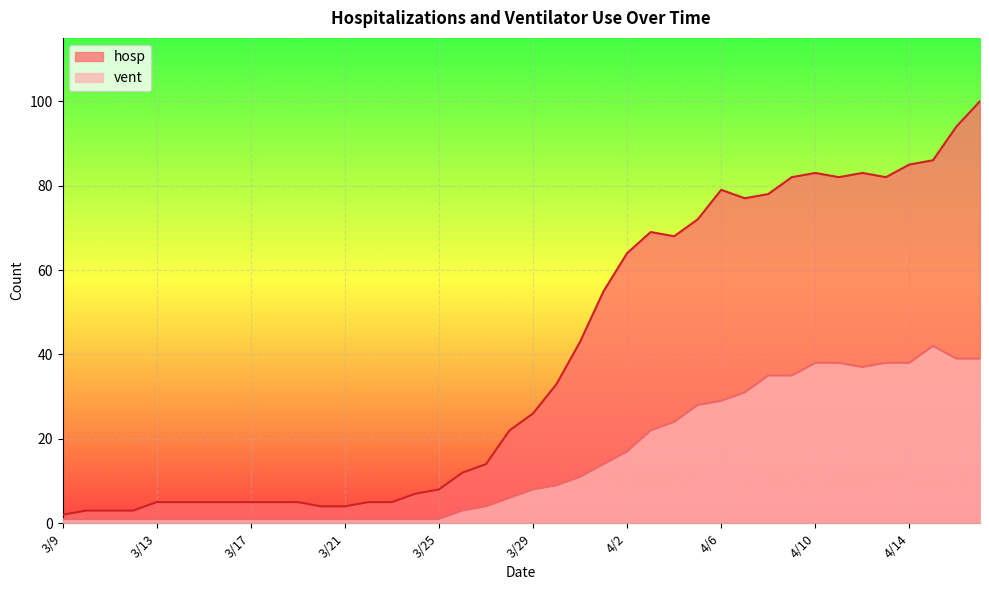

What is the sum of all hosp values?

1568